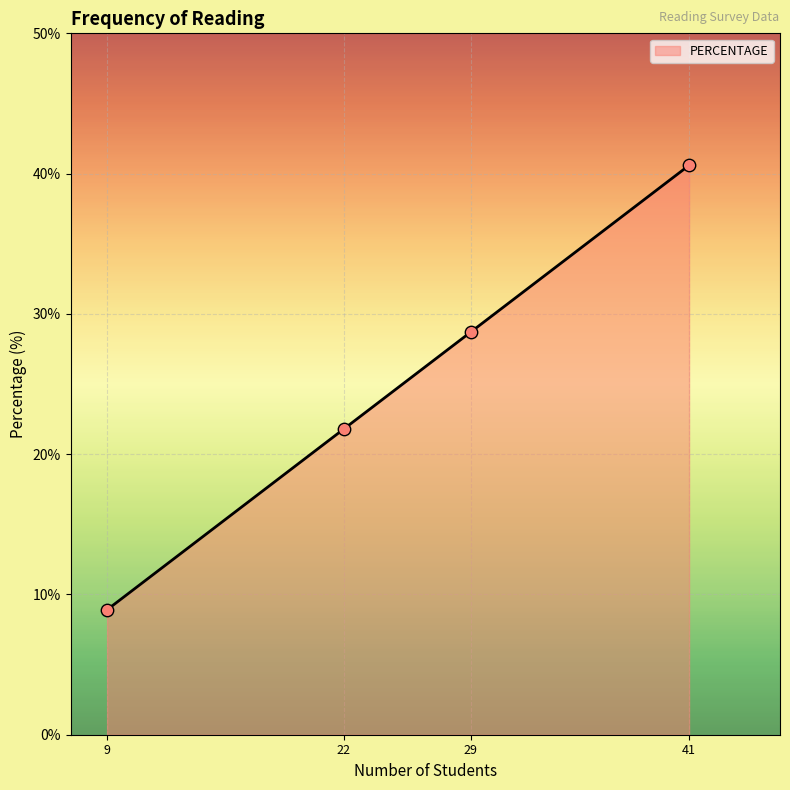

What is the change in value from 9 to 29?

+19.8